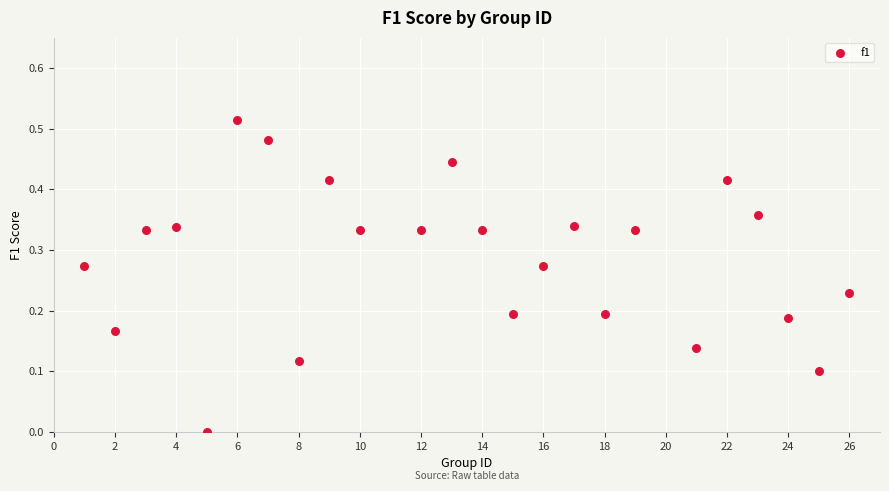

What is the range of X values (max minus min)?

25.0